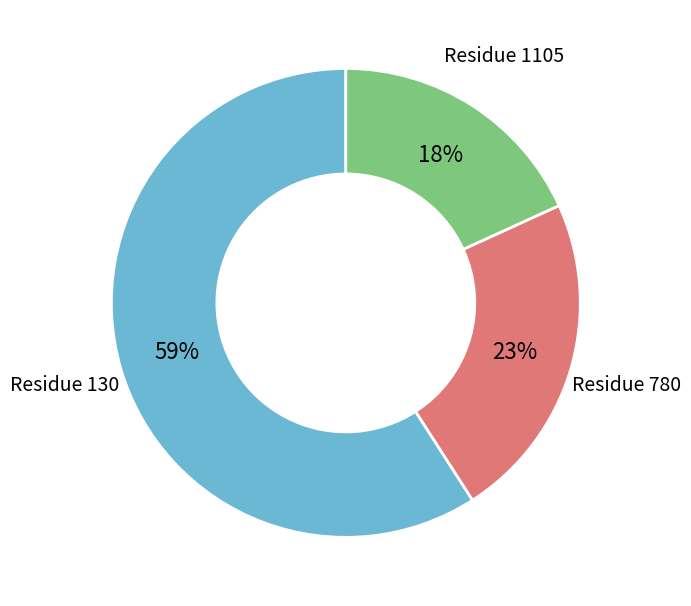

Does any single category account for the majority?

Yes